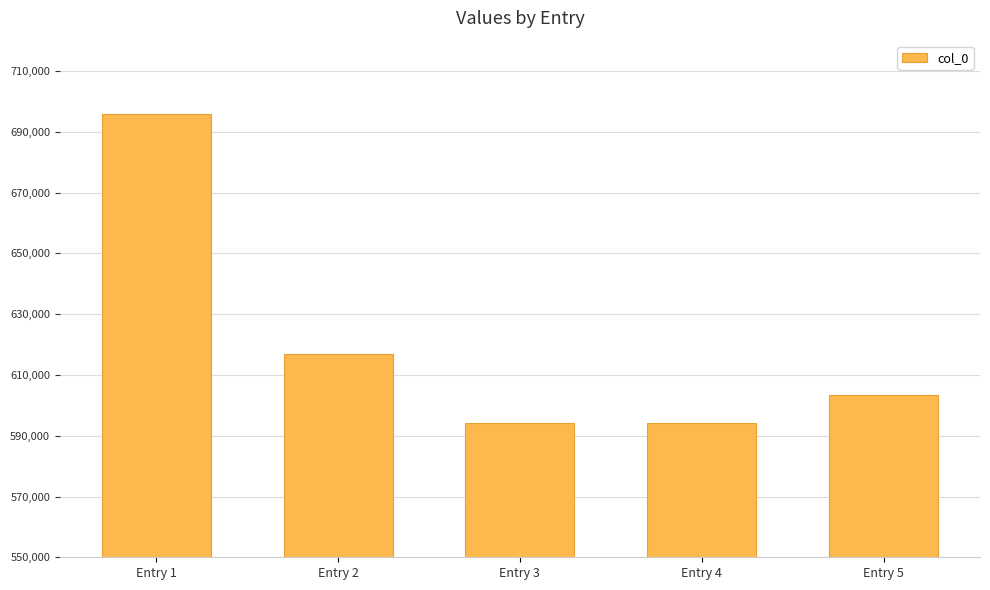

What is the value of the 4th bar from the left?

594282